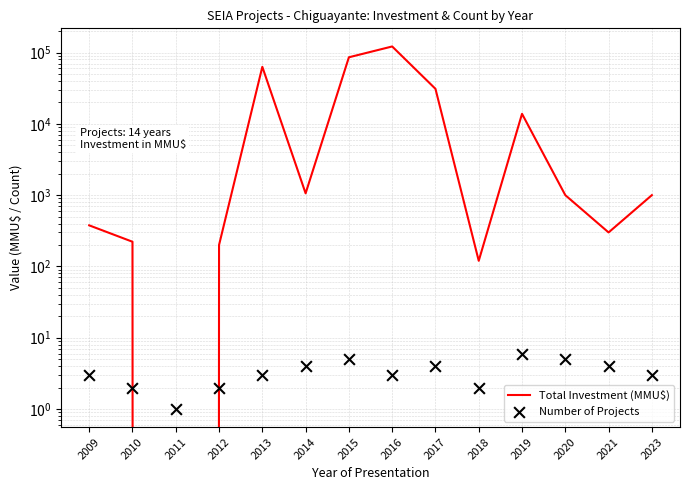

Which series has the widest spread of Y values?

Total Investment (MMU$)